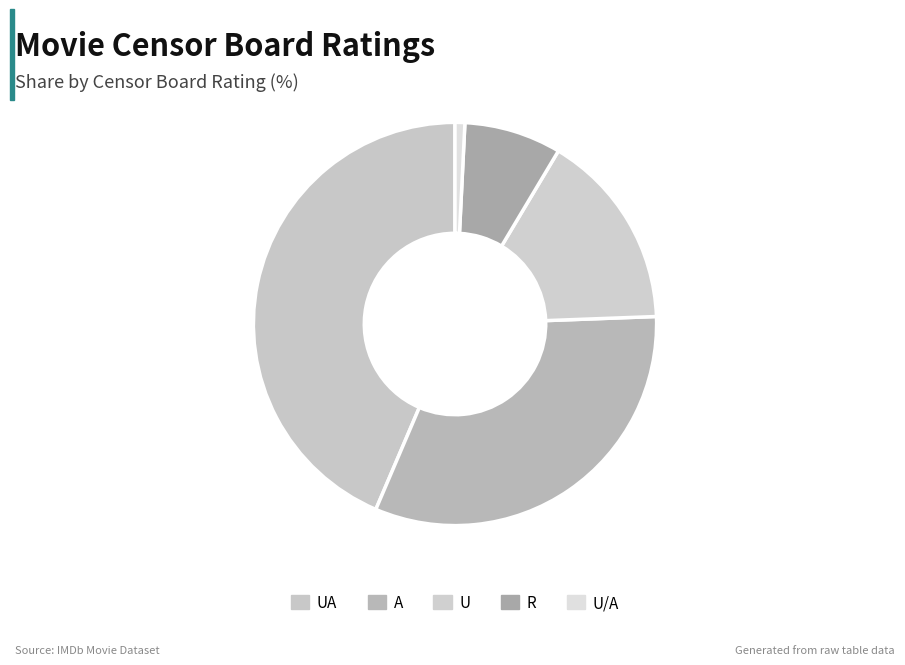

Is there a majority slice in this chart?

No